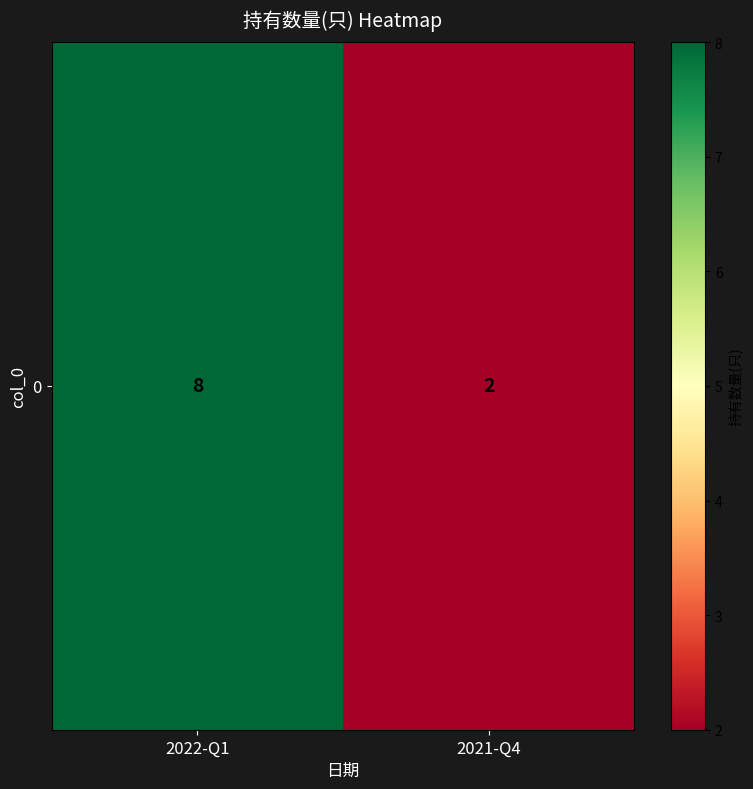

What is the change in value from 2022-Q1 to 2021-Q4?

-6